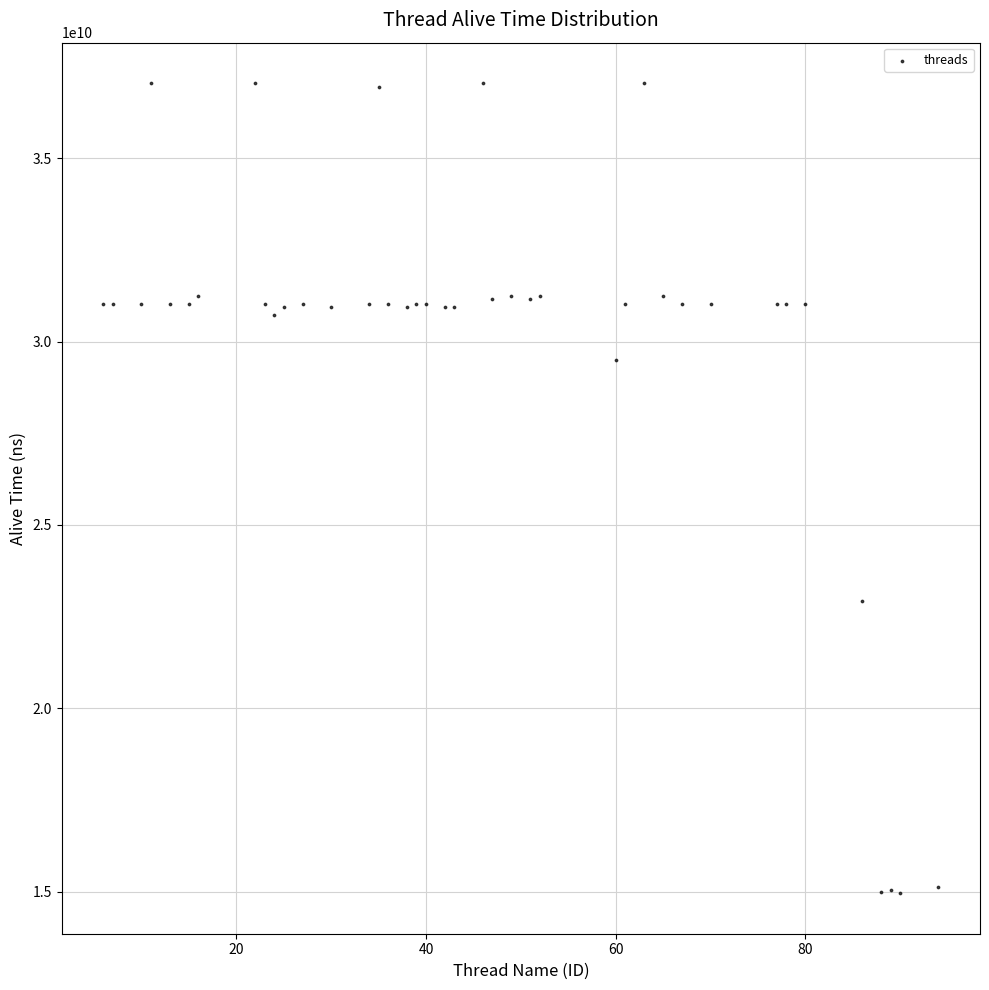

What Y value in the scatter plot is closest to 26003186541?

22933889680